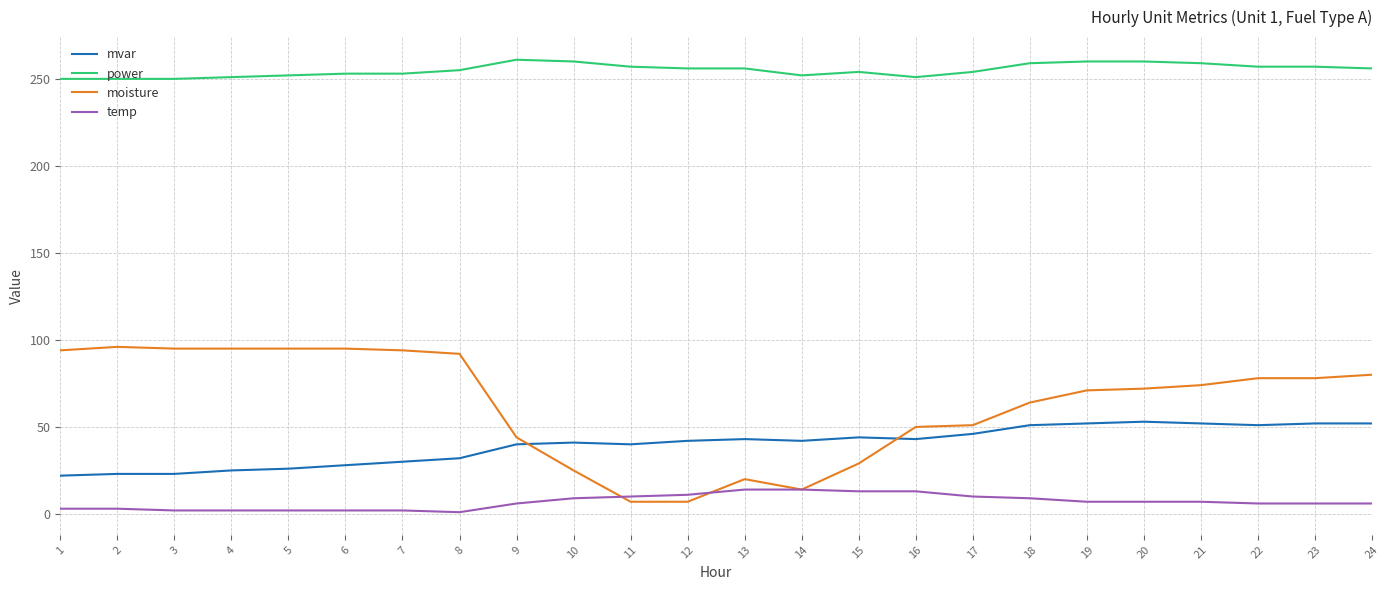

Rank the series by their maximum value, from lowest to highest.

temp, mvar, moisture, power